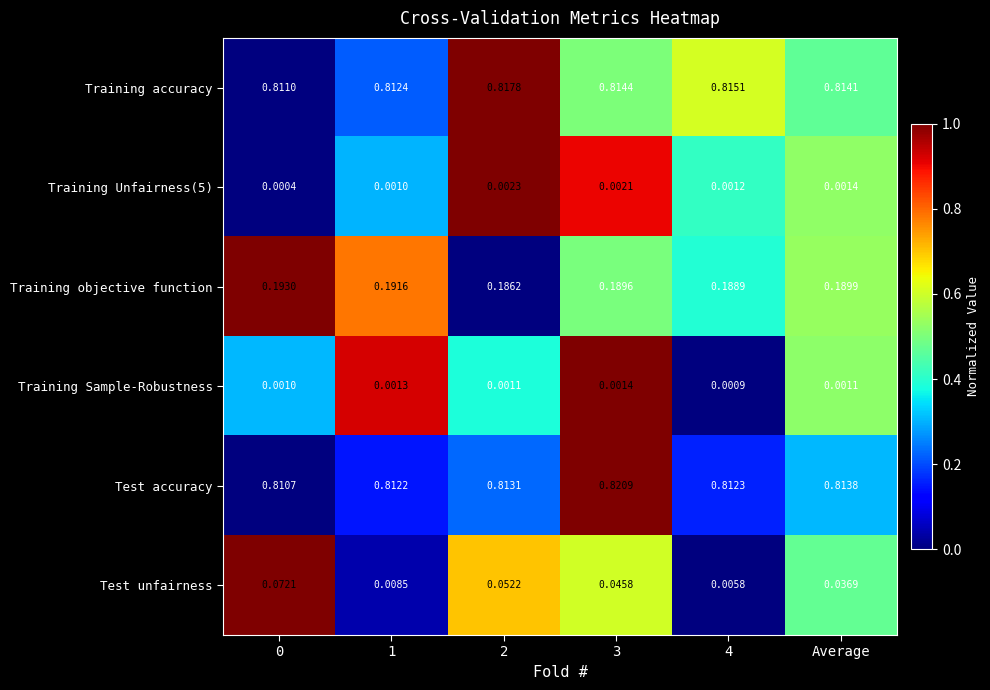

Which series changed the most between 3 and Average?

Test unfairness